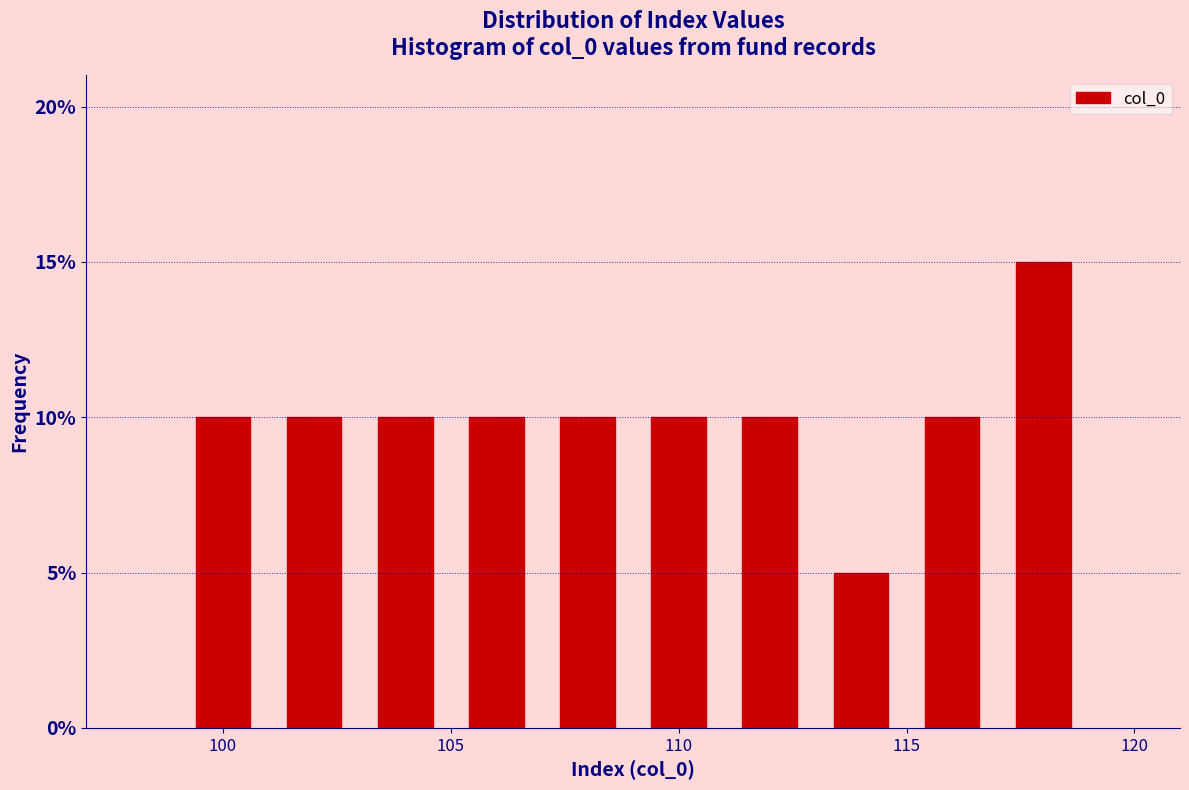

Which range on the x-axis has the tallest bar?

117 to 119